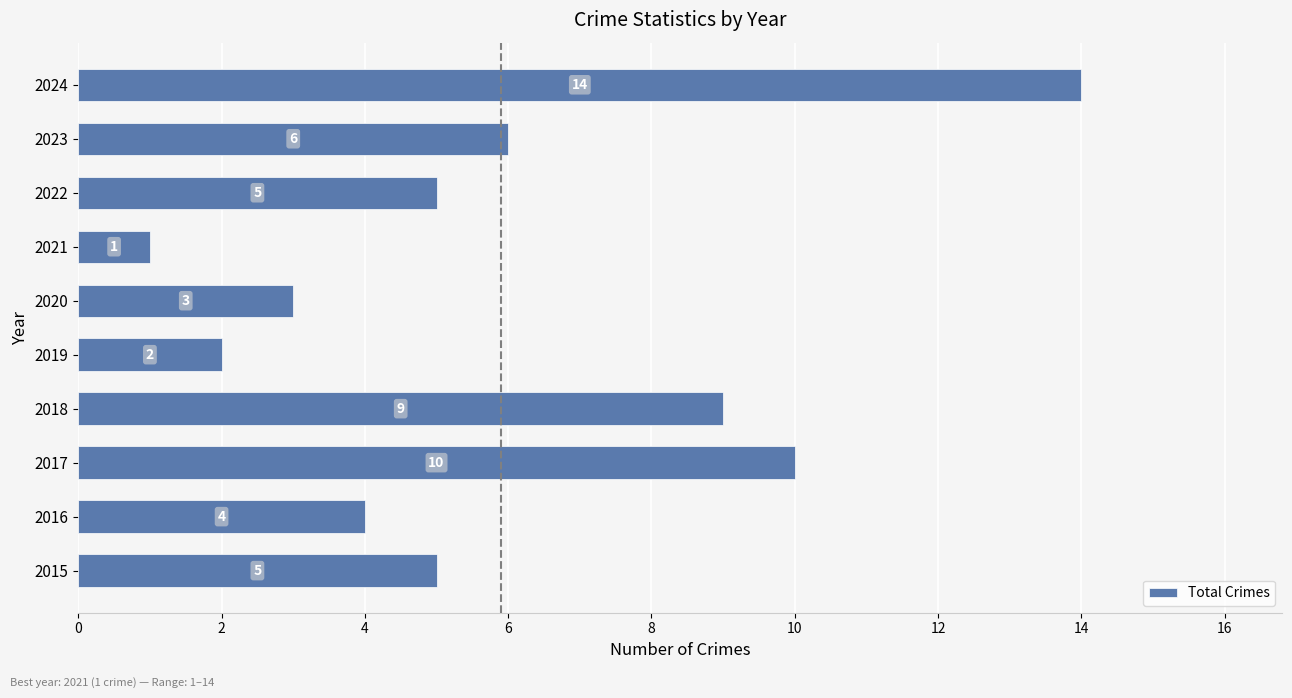

The chart shows a value of 1 at 2021. True or false?

True